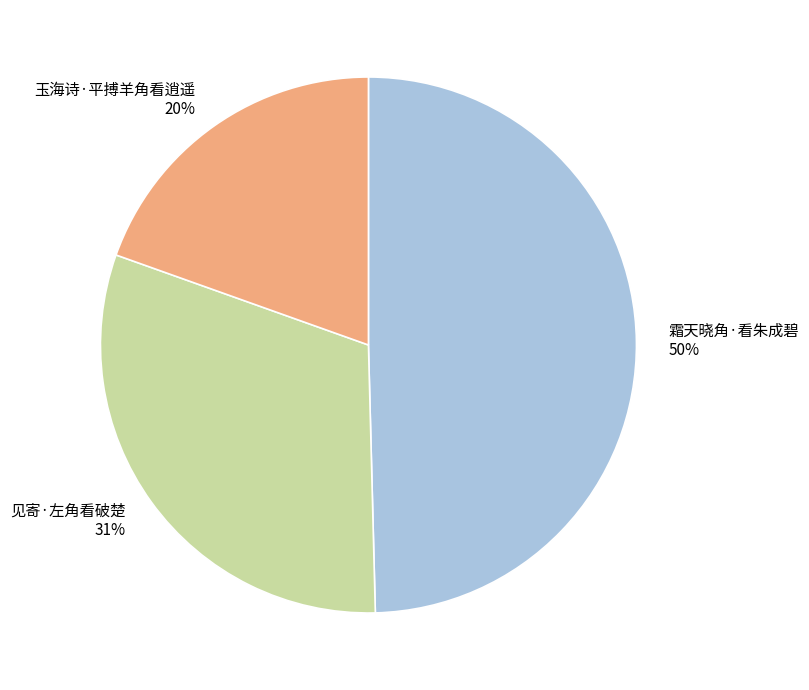

Is it true that 见寄·左角看破楚 is 41% of the pie?

False